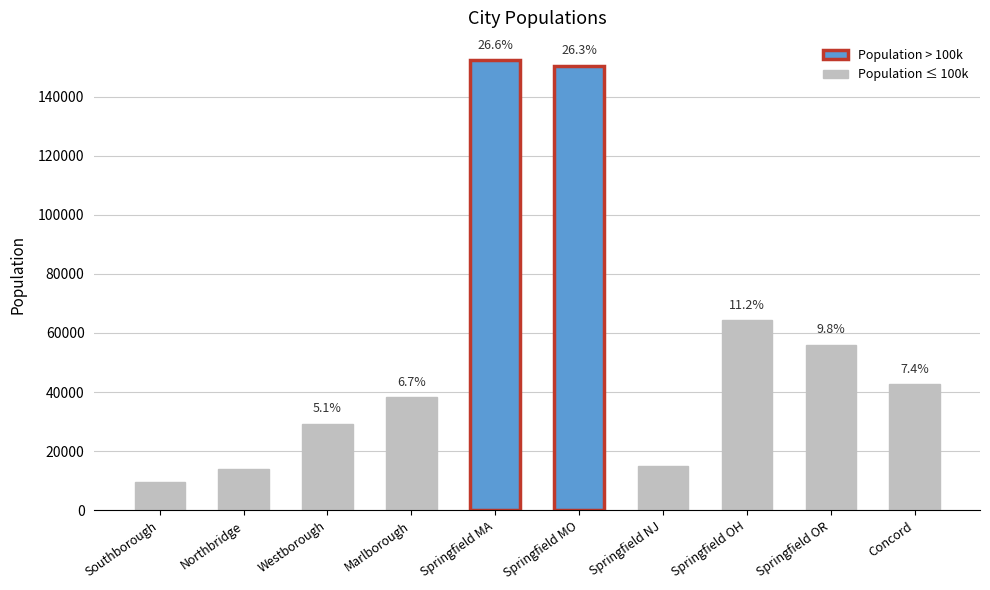

What is the difference between the values at Southborough and Springfield MA?

142541